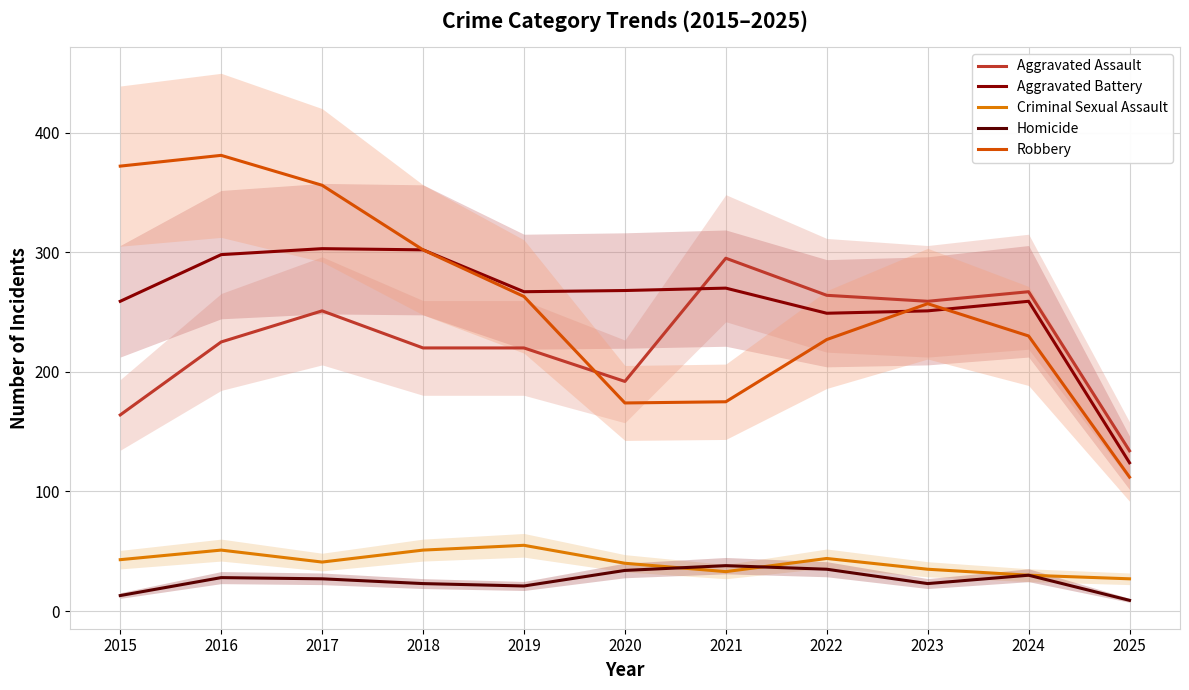

True or false: Aggravated Battery has a value of 85 at 2025.

False